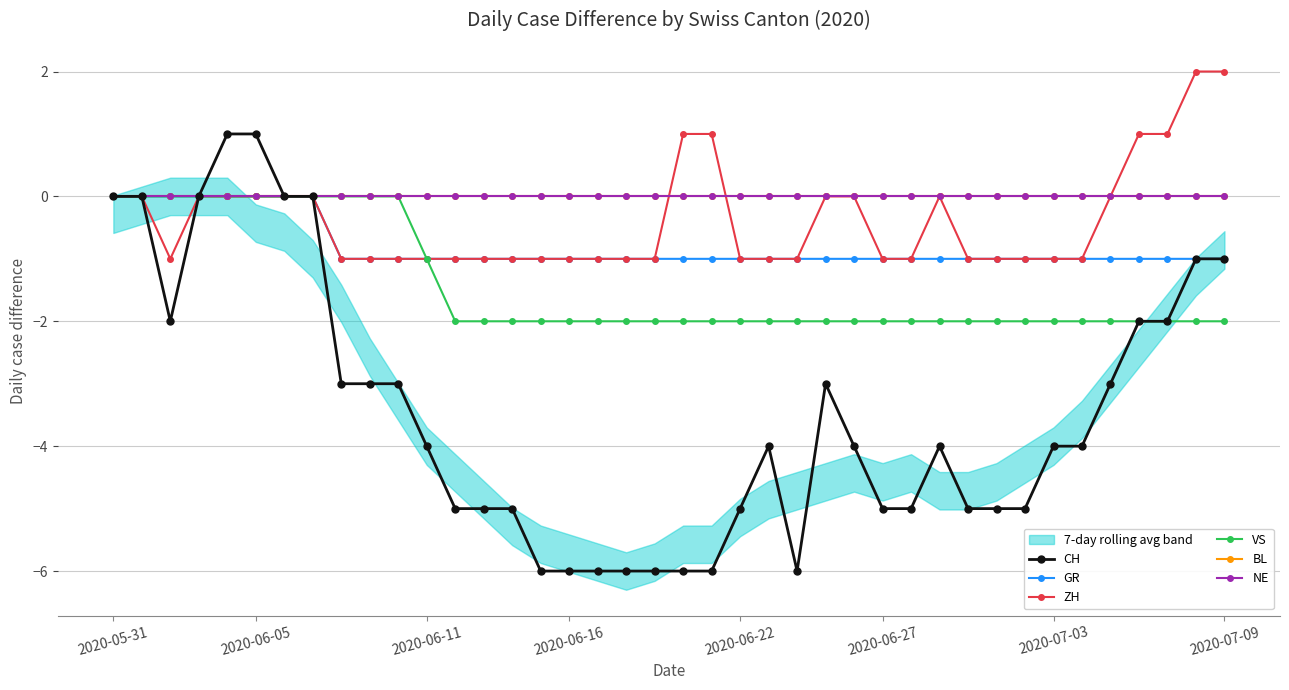

What is the difference between the highest and lowest values at 17?

6